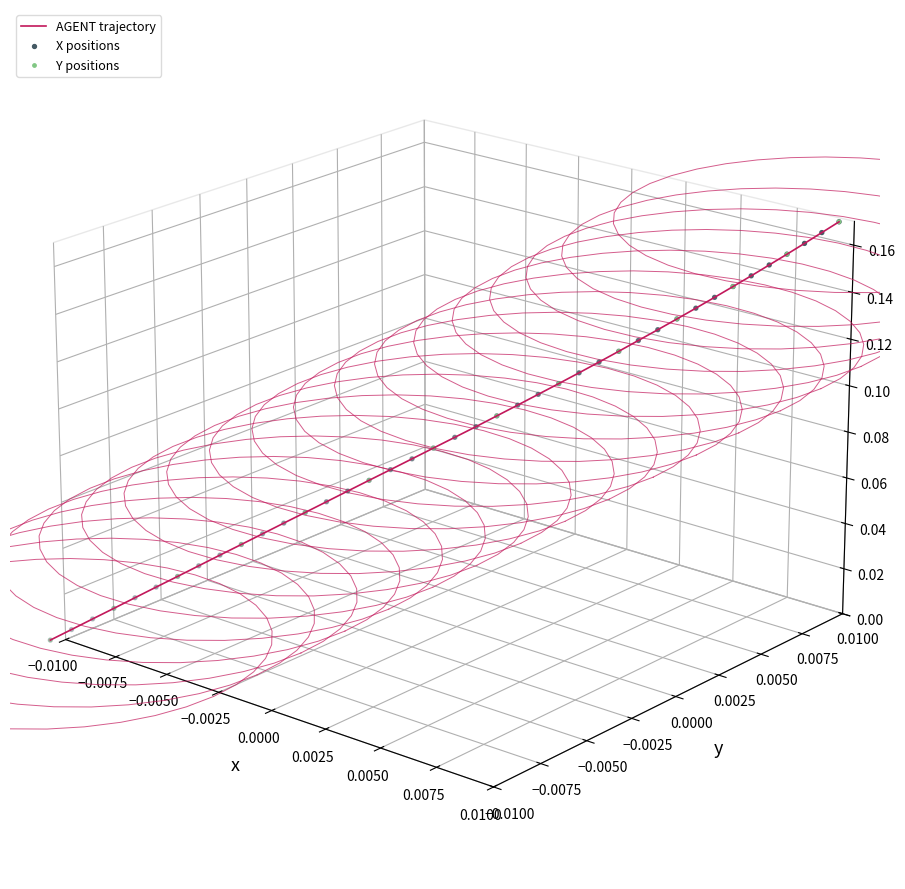

At which category is the sum across all series the highest?

39